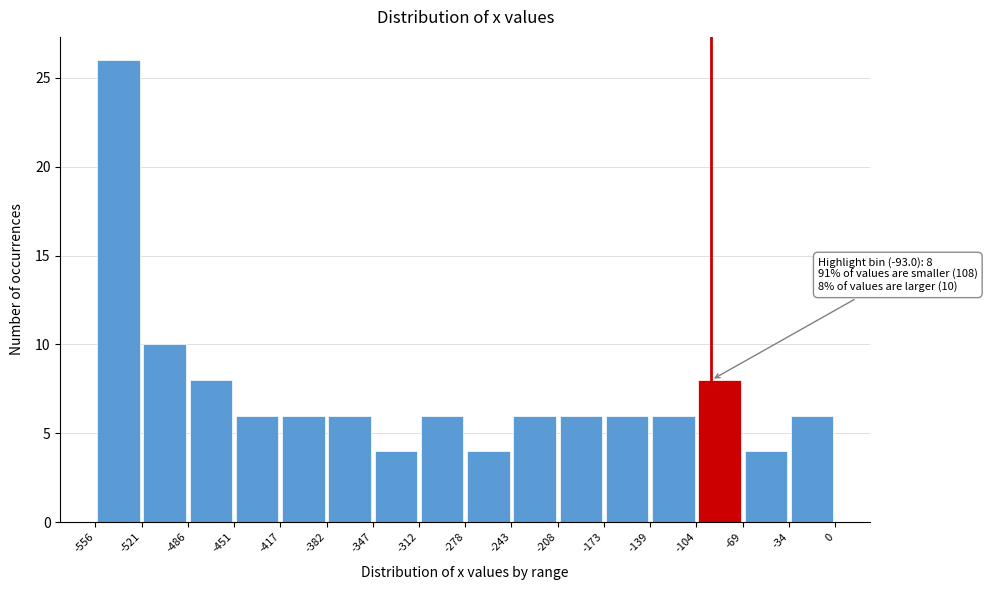

Over which range of the x-axis is the bar tallest?

-556 to -521